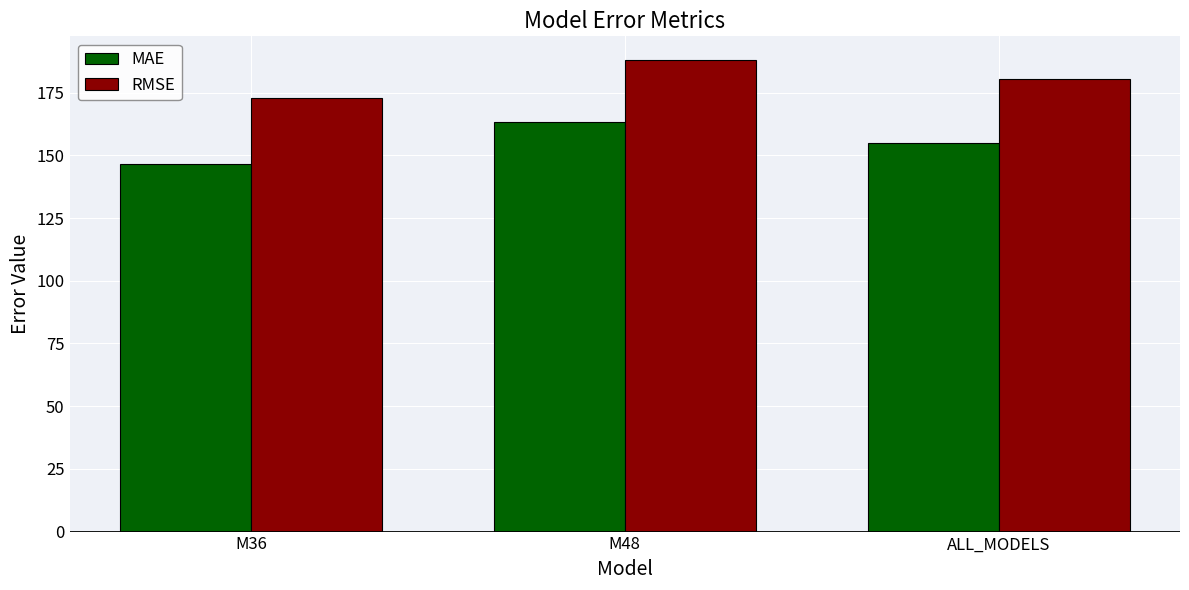

Rank the series at ALL_MODELS from highest to lowest value.

RMSE, MAE